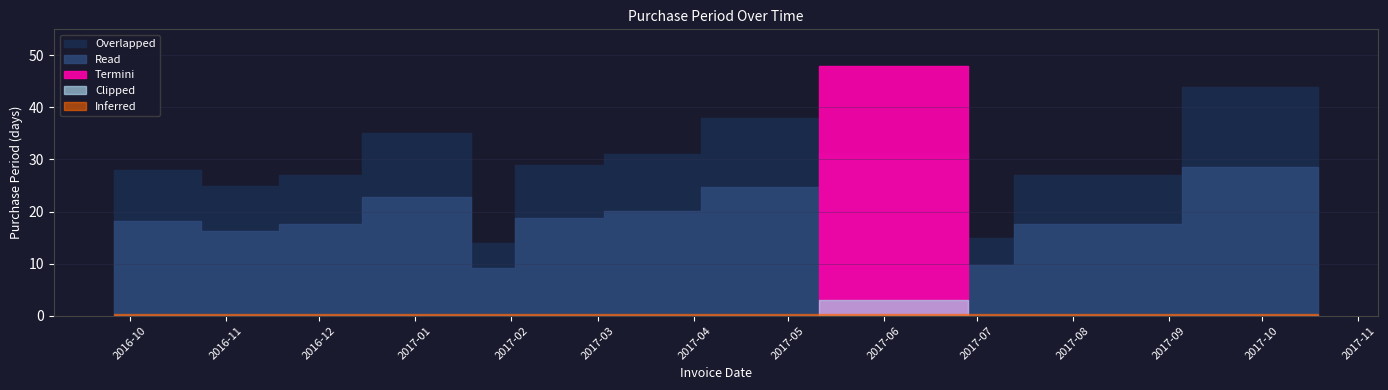

How many lines are shown in the chart?

1